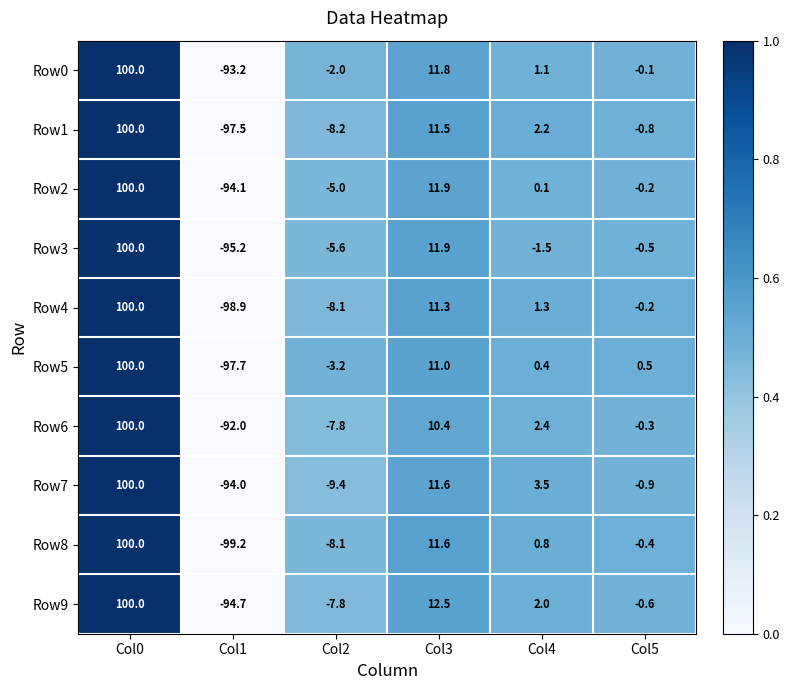

Count the number of categories in the chart.

6